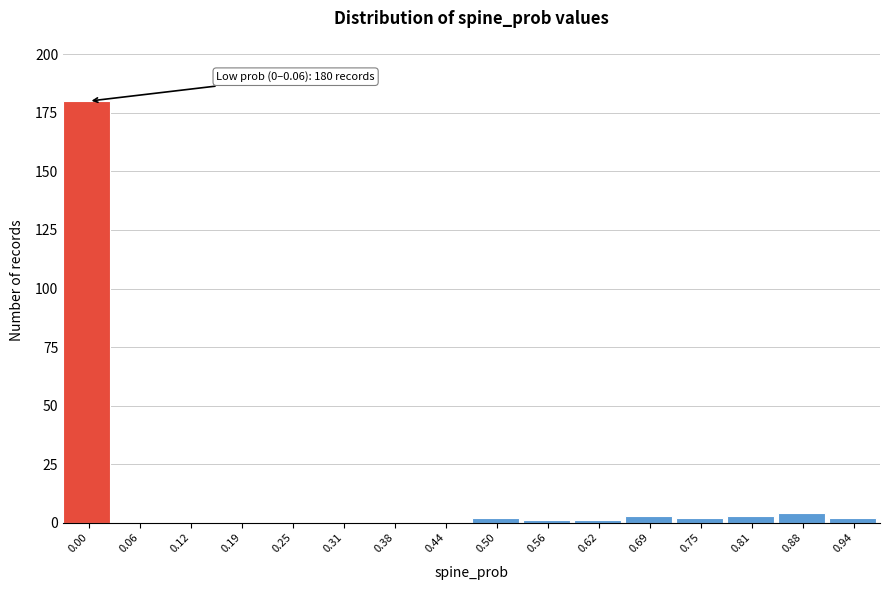

Reading left to right, what are all the values shown in this chart?

0.00=180	0.06=0	0.12=0	0.19=0	0.25=0	0.31=0	0.38=0	0.44=0	0.50=2	0.56=1	0.62=1	0.69=3	0.75=2	0.81=3	0.88=4	0.94=2